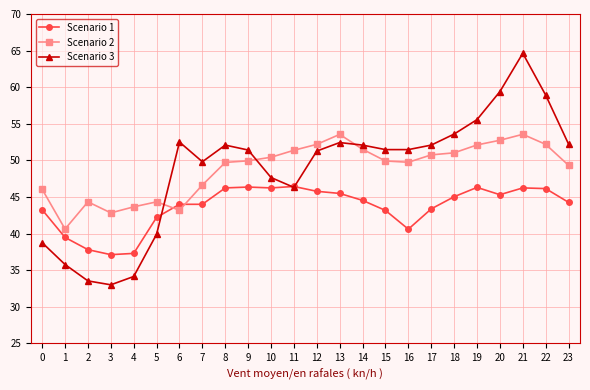

What is the average value of the Scenario 1 series?

43.6